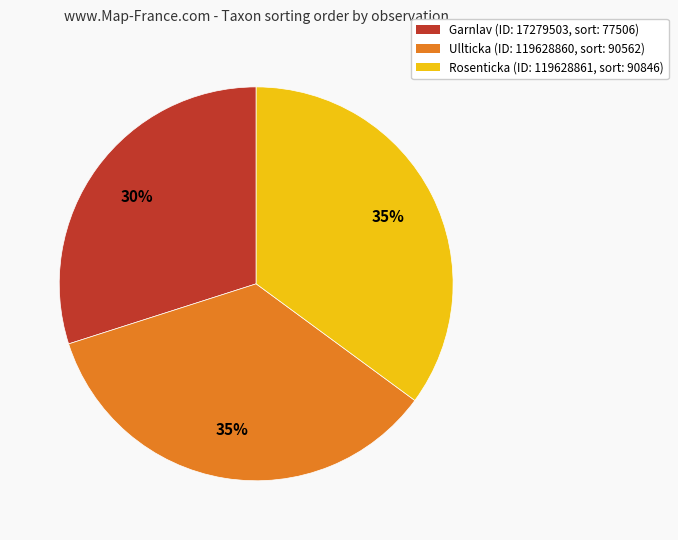

Does Rosenticka (ID: 119628861, sort: 90846) represent more than half of the total?

No